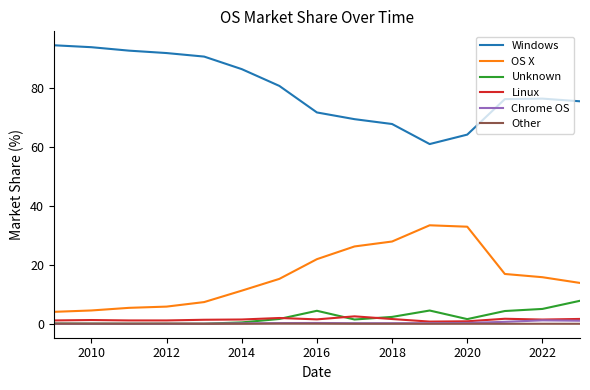

What are all the series names shown in the legend?

Windows, OS X, Unknown, Linux, Chrome OS, Other